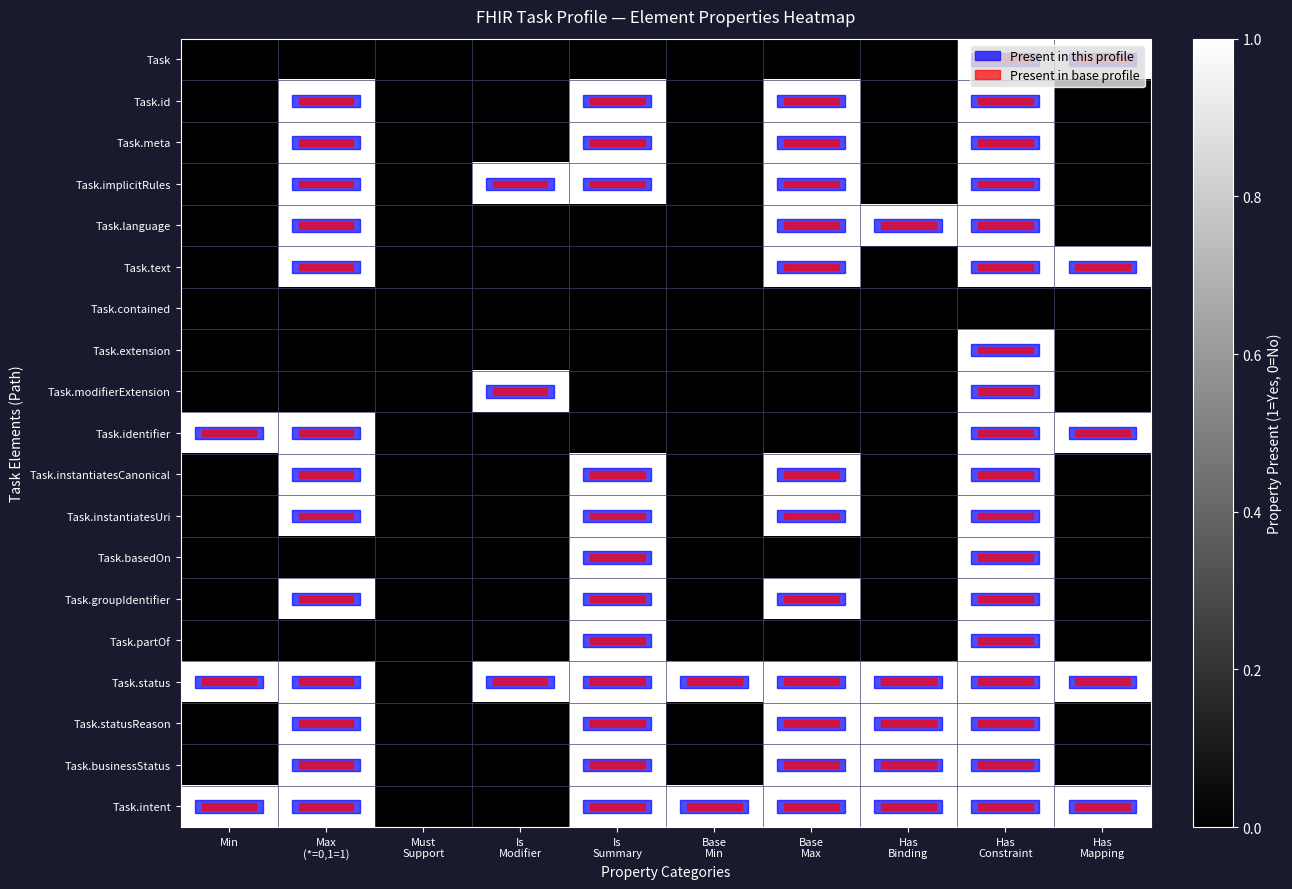

List the series in order of their peak value, highest first.

Task, Task.id, Task.meta, Task.implicitRules, Task.language, Task.text, Task.extension, Task.modifierExtension, Task.identifier, Task.instantiatesCanonical, Task.instantiatesUri, Task.basedOn, Task.groupIdentifier, Task.partOf, Task.status, Task.statusReason, Task.businessStatus, Task.intent, Task.contained